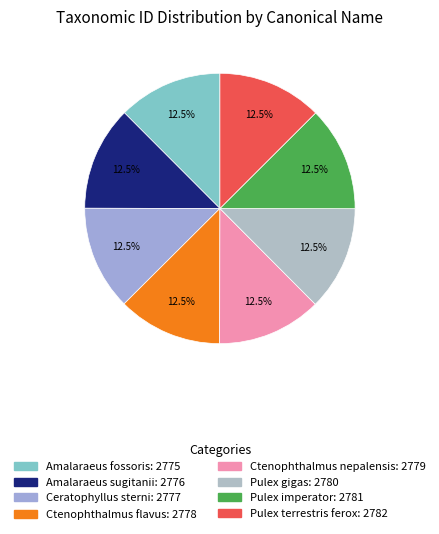

How many segments does this pie chart have?

8